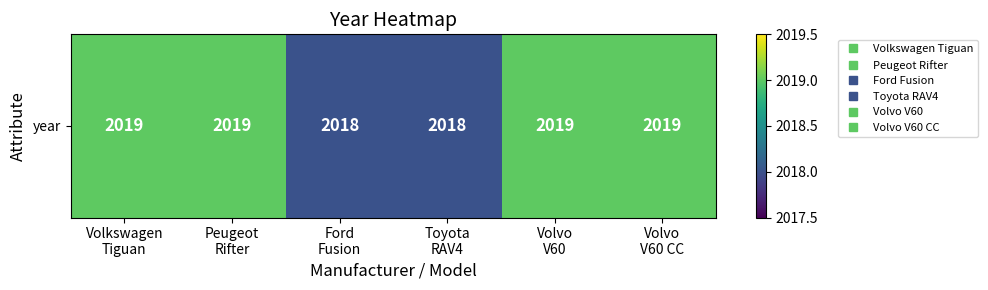

What is the sum of the values at Peugeot
Rifter and Volkswagen
Tiguan?

4038